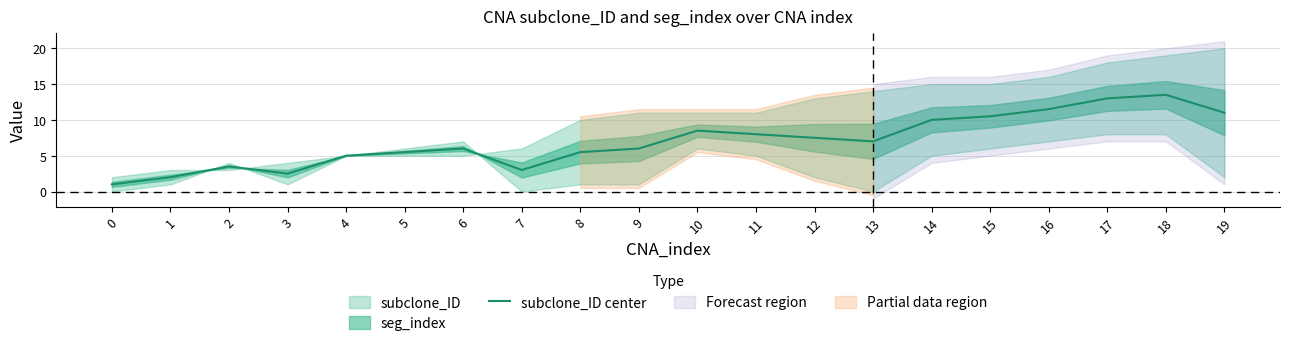

The value at 4 is 5.0. True or false?

True